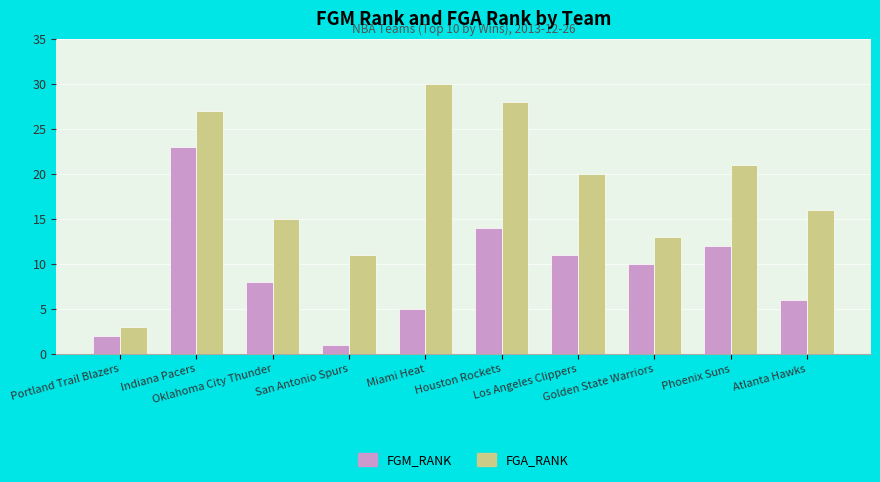

Count the number of data series in this chart.

2